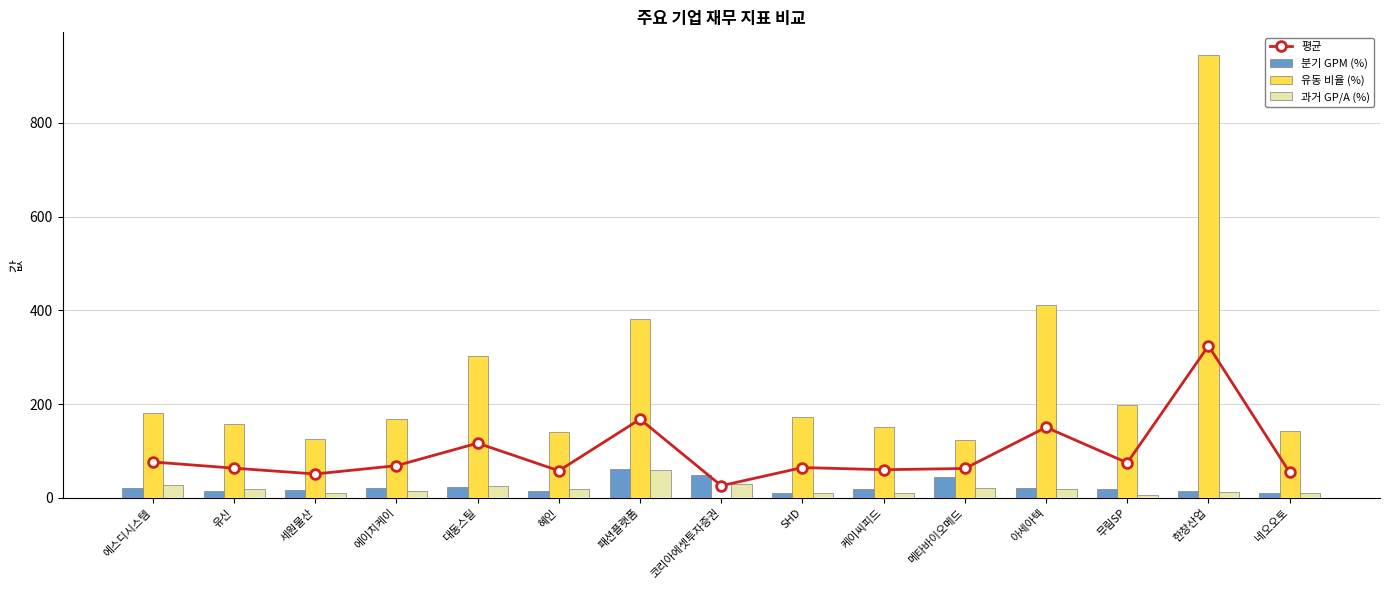

Reading left to right, what are all the values shown in this chart?

평균: 에스디시스템=76.8	유신=63.6	세원물산=51.2	에이치케이=68.9	대동스틸=116.9	혜인=58.0	패션플랫폼=168.0	코리아에셋투자증권=26.1	SHD=64.9	케이씨피드=60.3	메타바이오메드=62.9	아세아텍=150.7	무림SP=75.0	한창산업=324.6	네오오토=54.4
분기 GPM (%): 에스디시스템=20.2	유신=14.4	세원물산=16.9	에이치케이=22.1	대동스틸=24.1	혜인=14.7	패션플랫폼=61.4	코리아에셋투자증권=48.0	SHD=11.4	케이씨피드=19.4	메타바이오메드=43.9	아세아텍=21.9	무림SP=20.0	한창산업=15.6	네오오토=11.2
유동 비율 (%): 에스디시스템=182.2	유신=157.1	세원물산=126.4	에이치케이=169.3	대동스틸=301.9	혜인=140.8	패션플랫폼=382.5	코리아에셋투자증권=0.0	SHD=171.9	케이씨피드=150.6	메타바이오메드=123.7	아세아텍=411.6	무림SP=198.9	한창산업=945.9	네오오토=142.1
과거 GP/A (%): 에스디시스템=27.8	유신=19.2	세원물산=10.2	에이치케이=15.4	대동스틸=24.7	혜인=18.6	패션플랫폼=60.2	코리아에셋투자증권=30.4	SHD=11.2	케이씨피드=10.8	메타바이오메드=21.0	아세아텍=18.7	무림SP=6.2	한창산업=12.2	네오오토=10.0